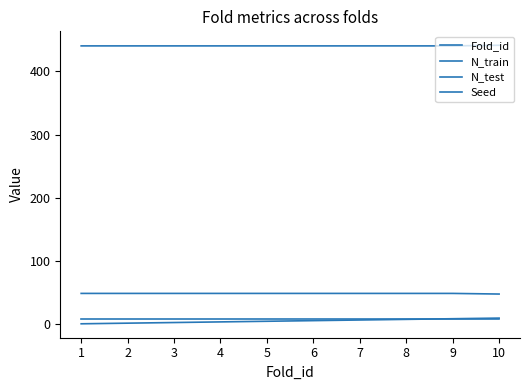

What is the total value across all series at 10?

508